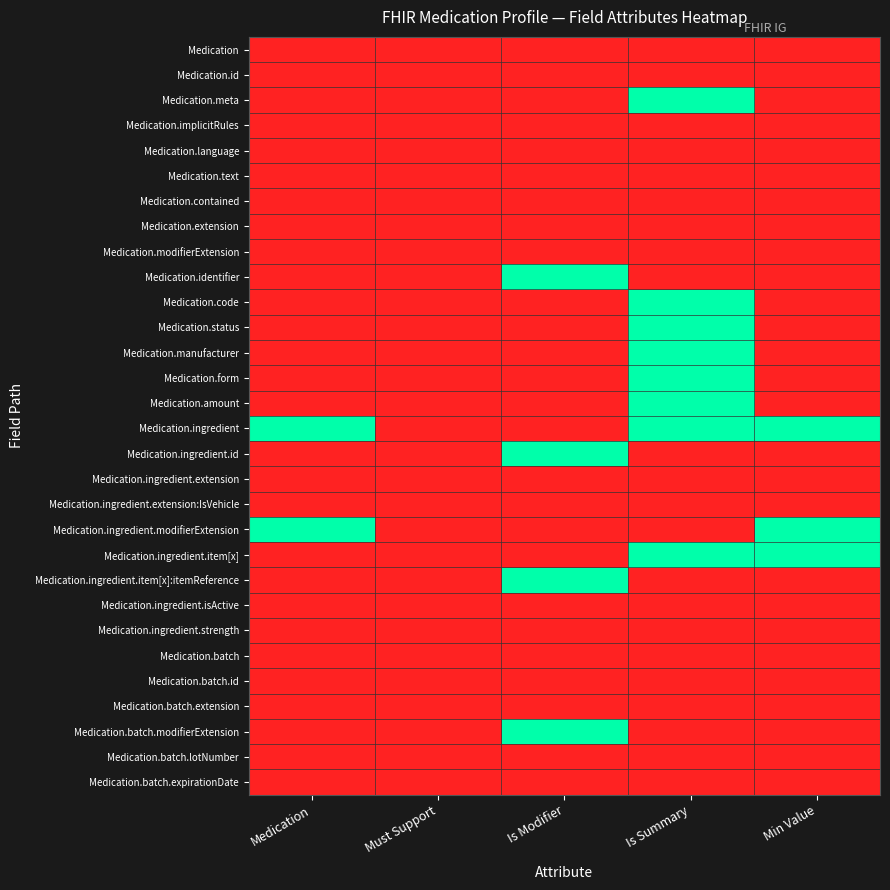

List the series in order of their peak value, highest first.

Medication.meta, Medication.identifier, Medication.code, Medication.status, Medication.manufacturer, Medication.form, Medication.amount, Medication.ingredient, Medication.ingredient.id, Medication.ingredient.modifierExtension, Medication.ingredient.item[x], Medication.ingredient.item[x]:itemReference, Medication.batch.modifierExtension, Medication, Medication.id, Medication.implicitRules, Medication.language, Medication.text, Medication.contained, Medication.extension, Medication.modifierExtension, Medication.ingredient.extension, Medication.ingredient.extension:IsVehicle, Medication.ingredient.isActive, Medication.ingredient.strength, Medication.batch, Medication.batch.id, Medication.batch.extension, Medication.batch.lotNumber, Medication.batch.expirationDate